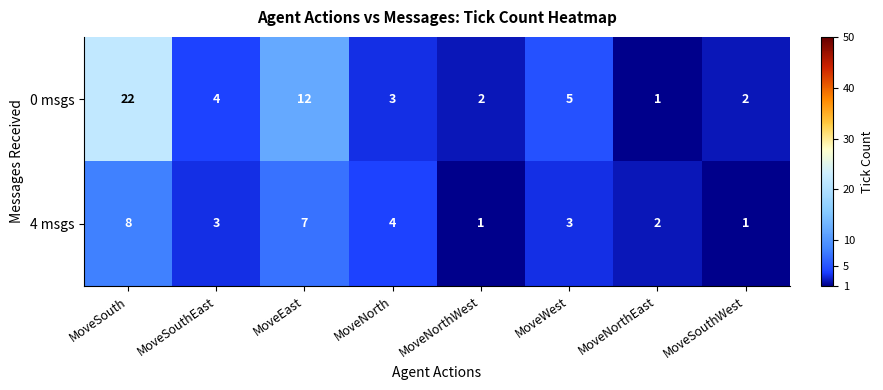

Which series has the largest total across all categories?

0 msgs